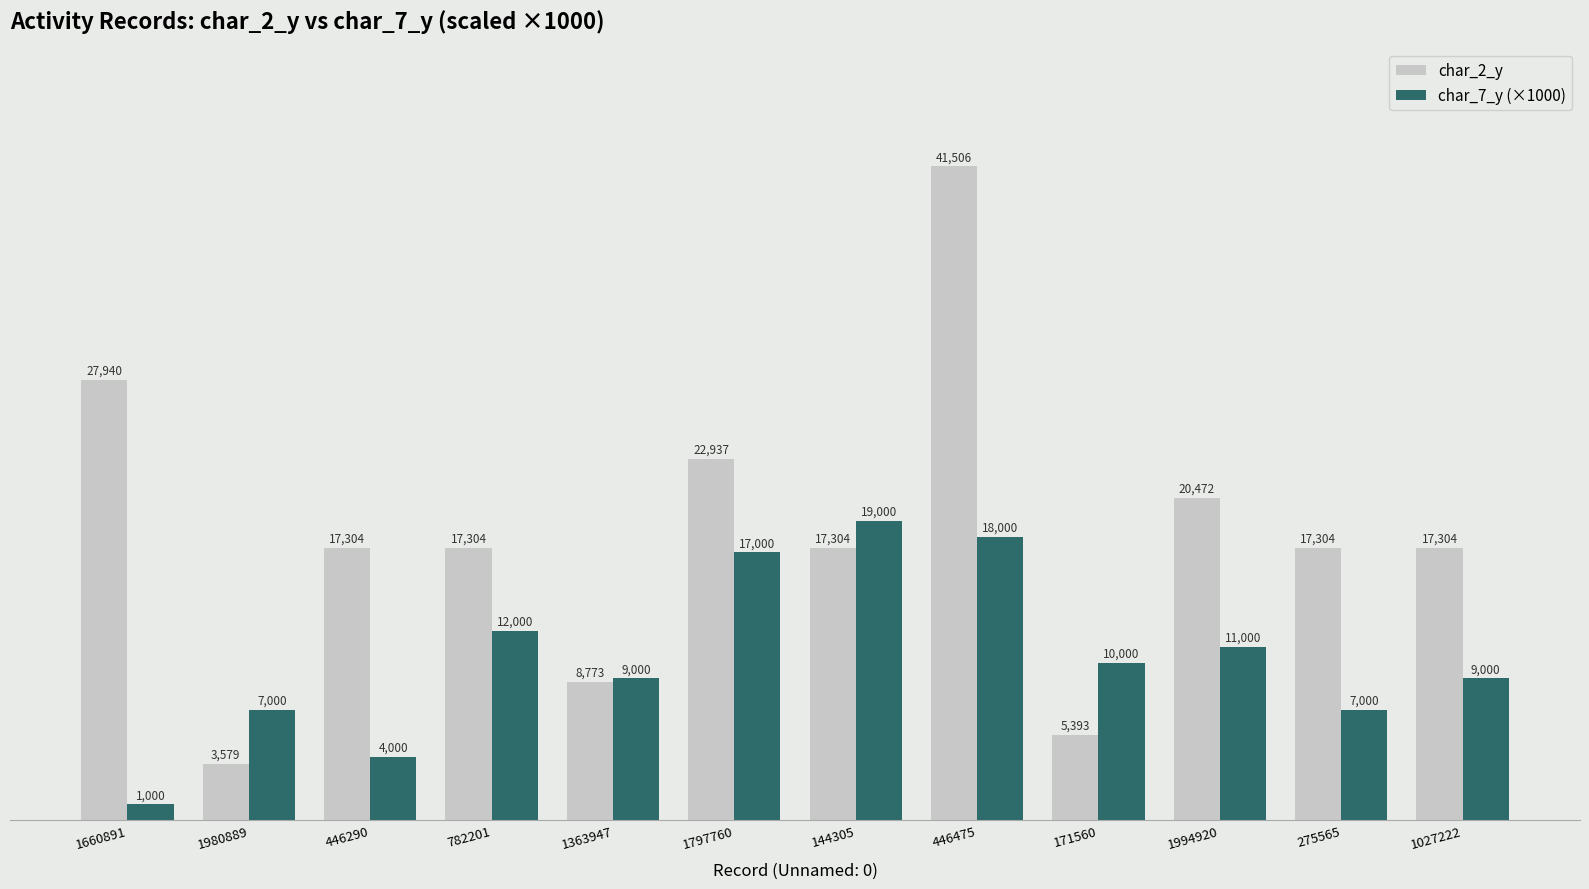

How many groups of bars are there?

12